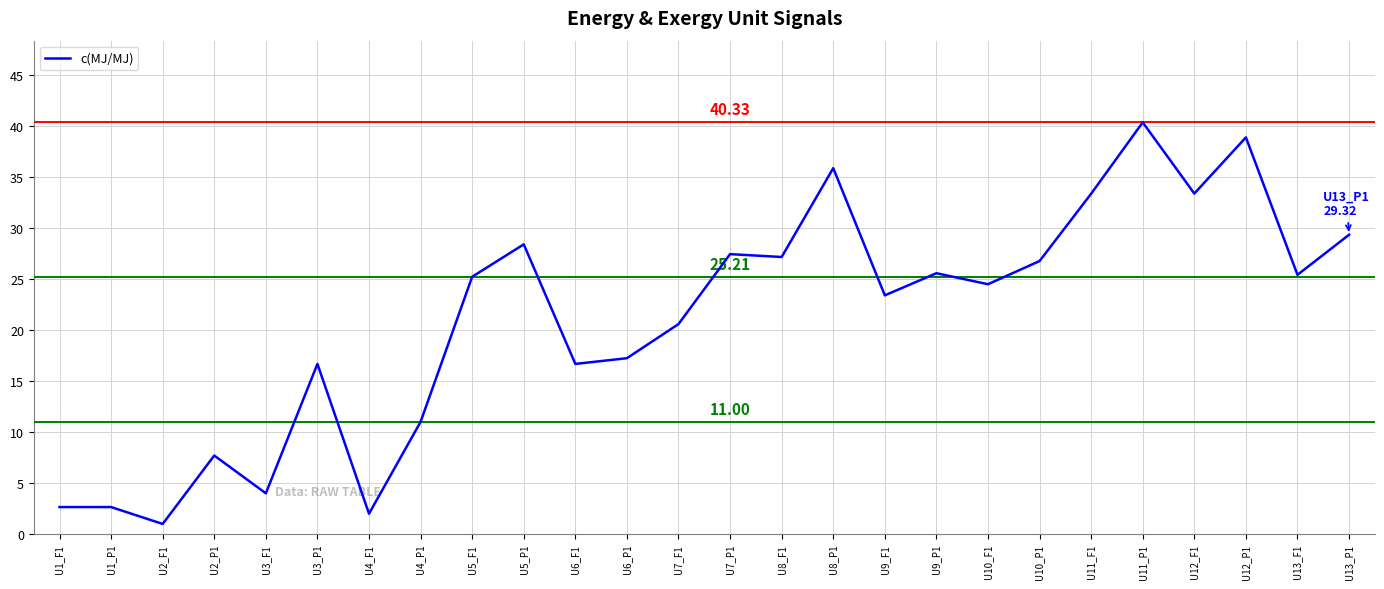

Which category has the highest value across all series?

U11_P1